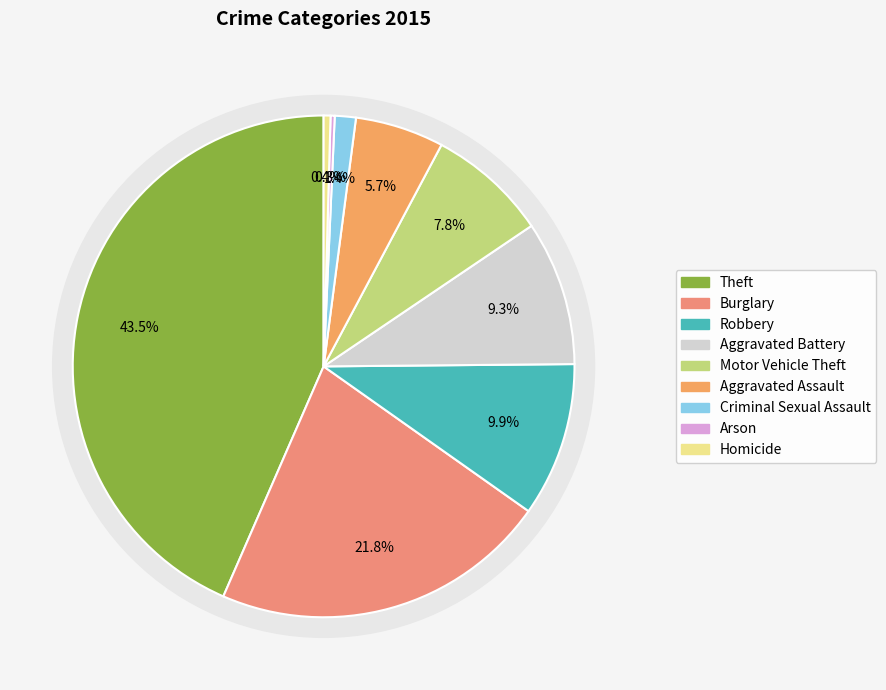

To the nearest percent, what is the difference between the largest and smallest slice percentages?

43%